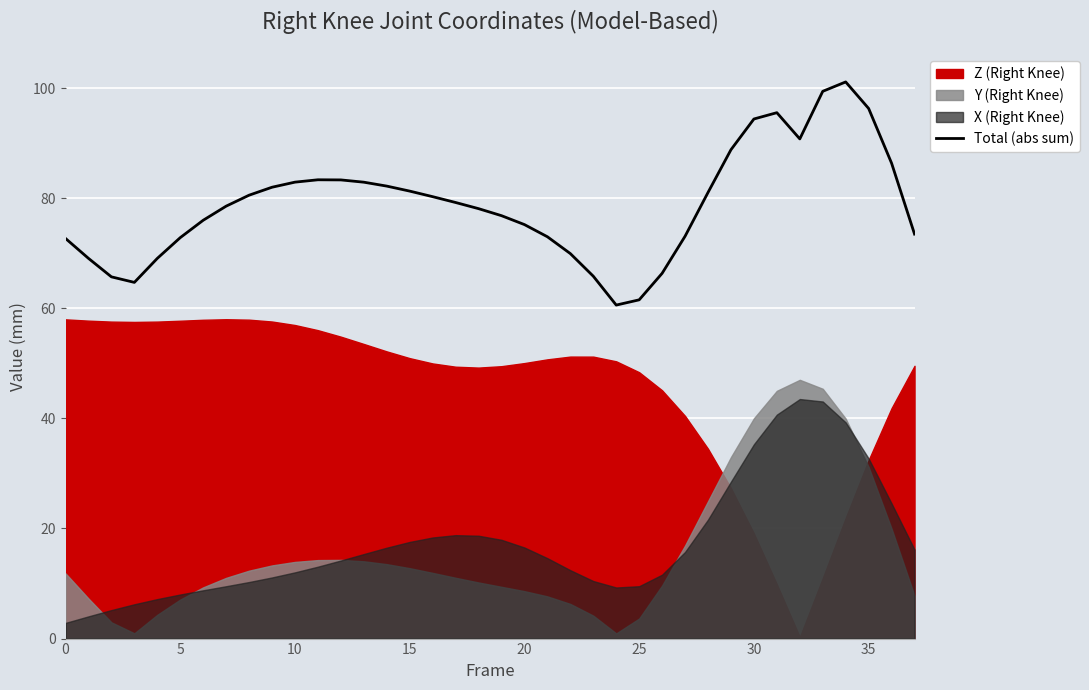

Which category has the highest value across all series?

34